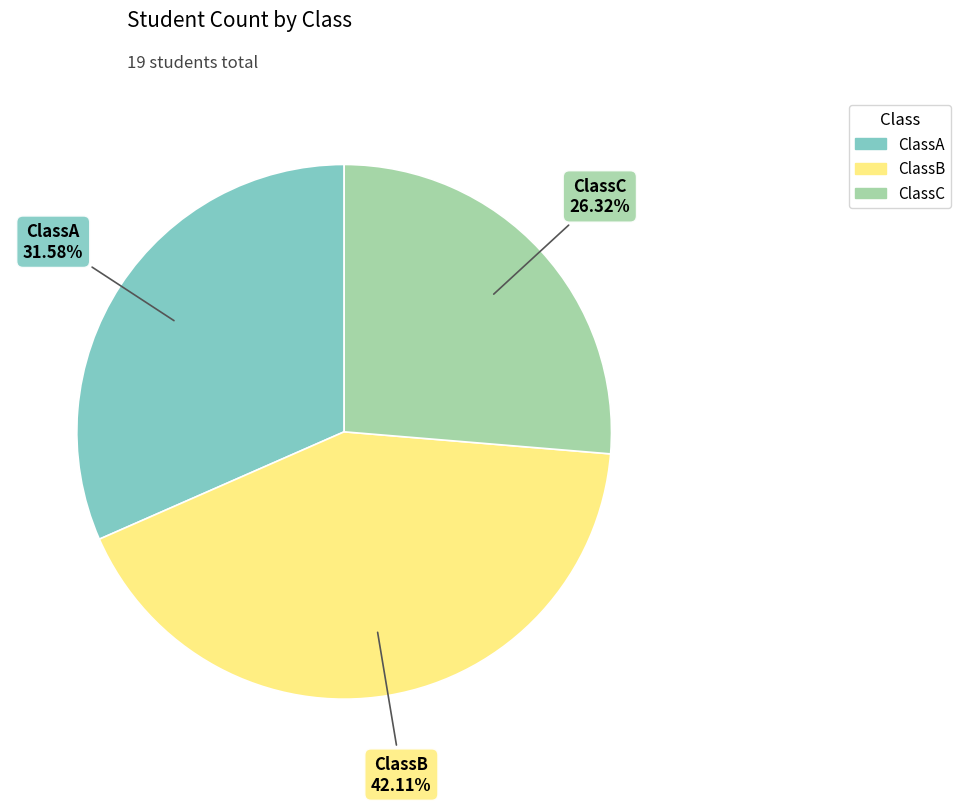

How many segments does this pie chart have?

3